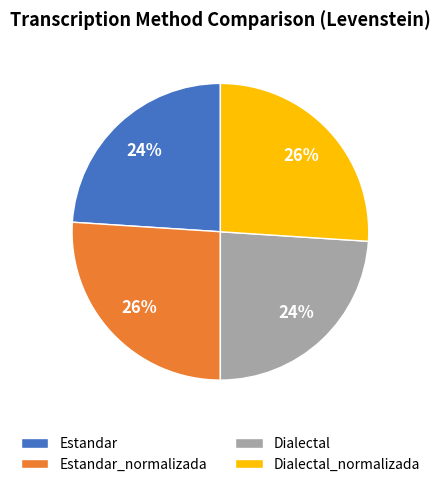

What is the ratio of the value at Dialectal to the value at Dialectal_normalizada?

0.9